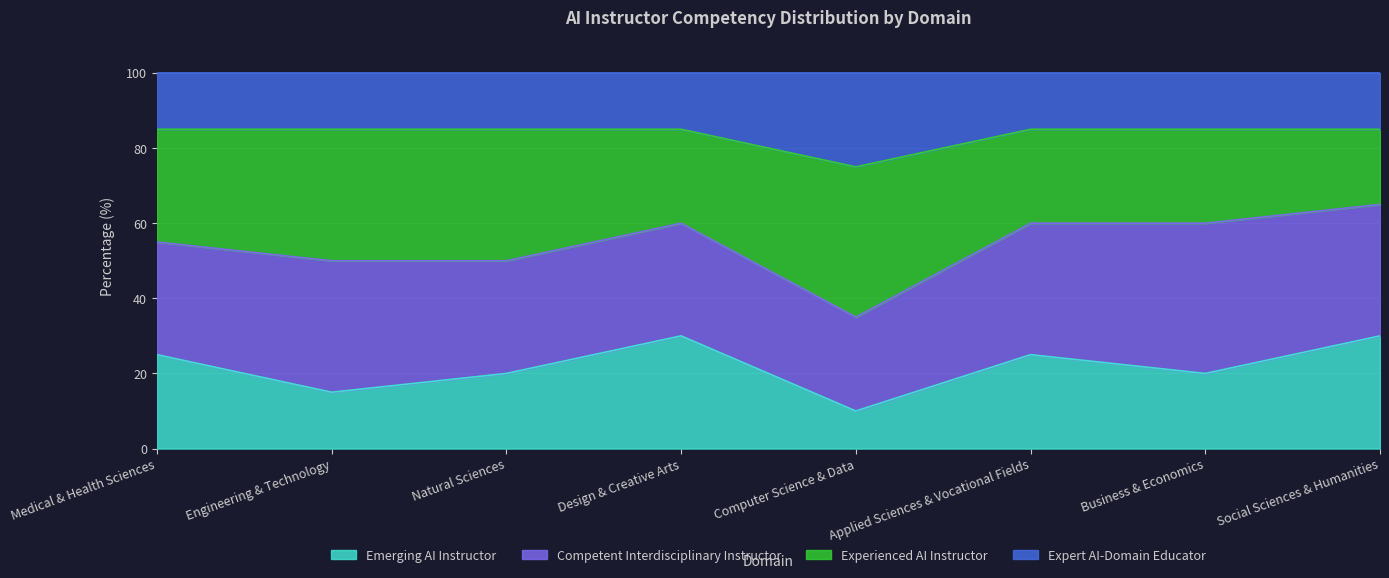

At which label is Emerging AI Instructor closest to 20?

Natural Sciences